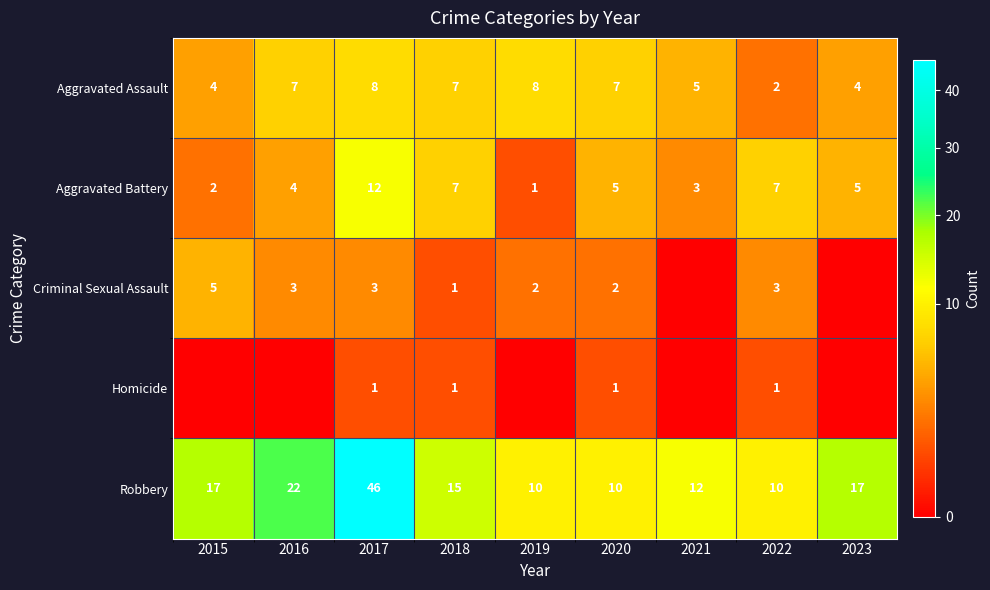

What is the spread (max minus min) of values at 2020?

9